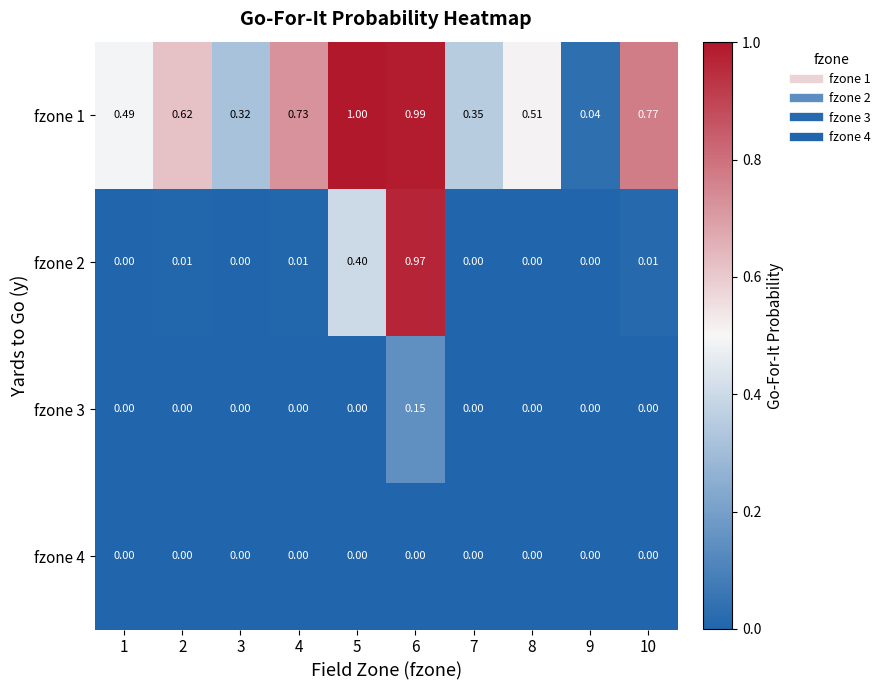

Which series has the widest spread of values?

fzone 2